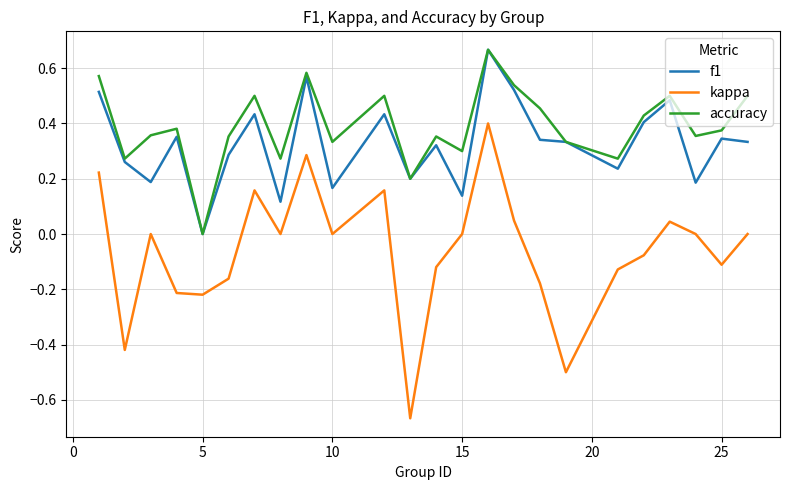

Which series has the largest range (max minus min)?

kappa